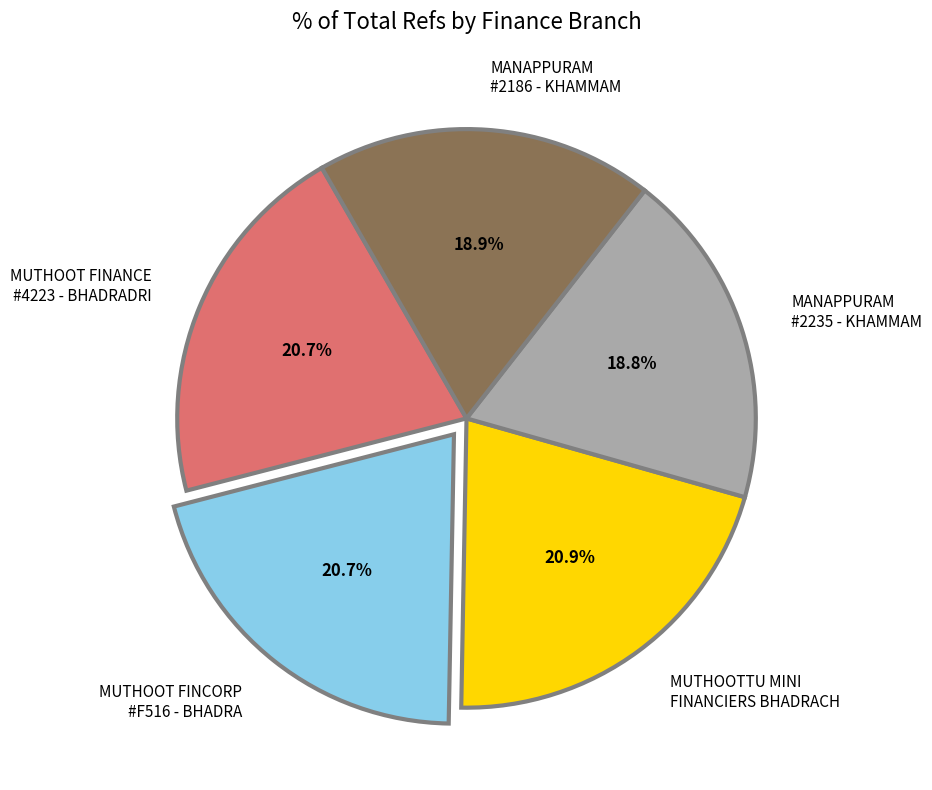

Is the sum of MUTHOOT FINANCE #4223 - BHADRADRI and MUTHOOT FINCORP #F516 - BHADRA greater than half?

No